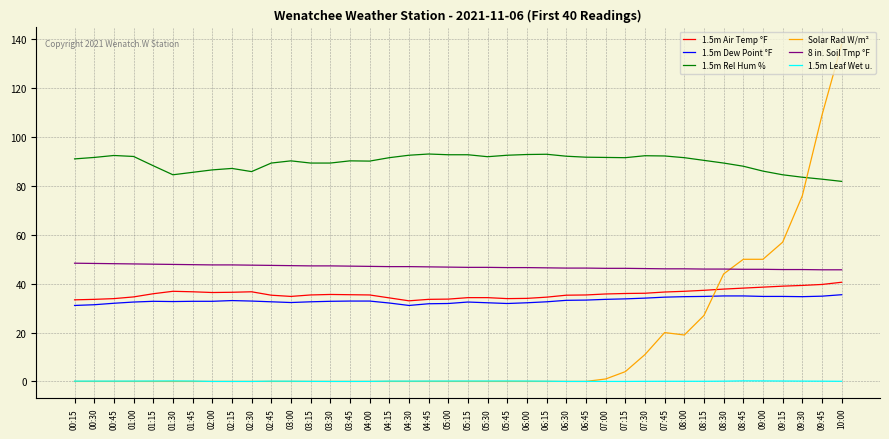

At which category is the sum across all series the highest?

10:00